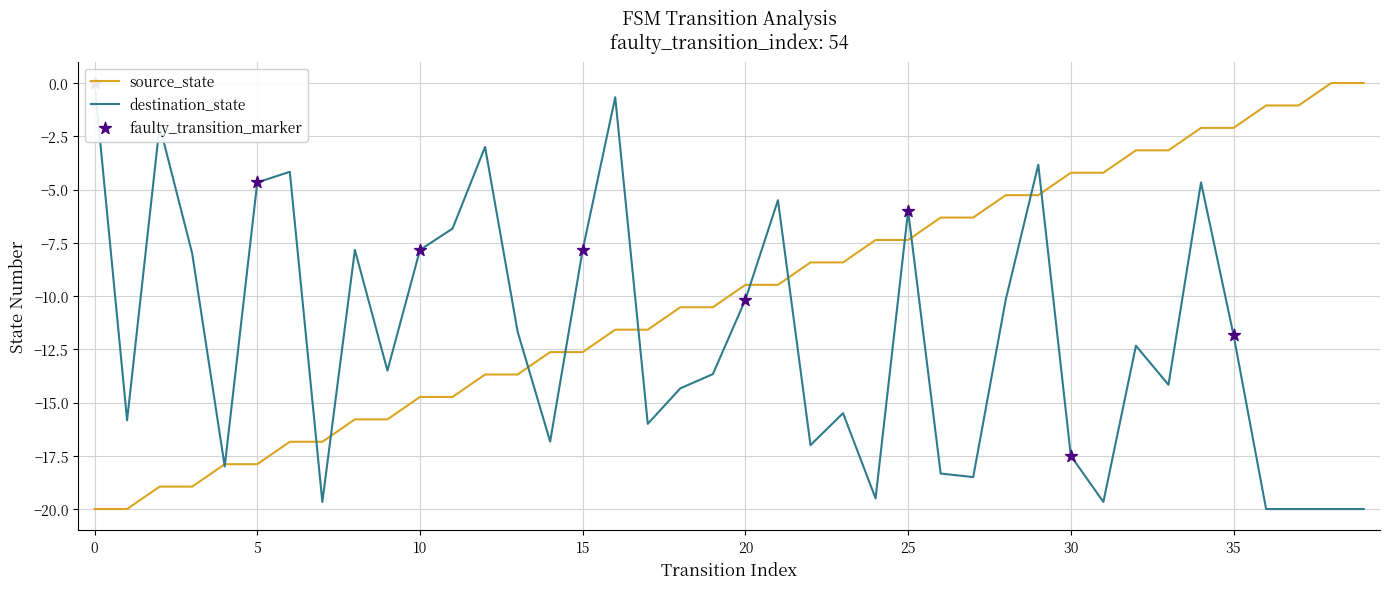

At which category is the sum across all series the highest?

34